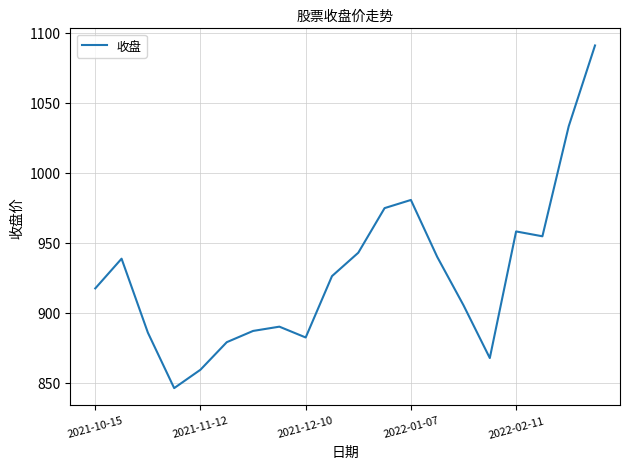

What is the difference between the maximum and minimum values?

244.7